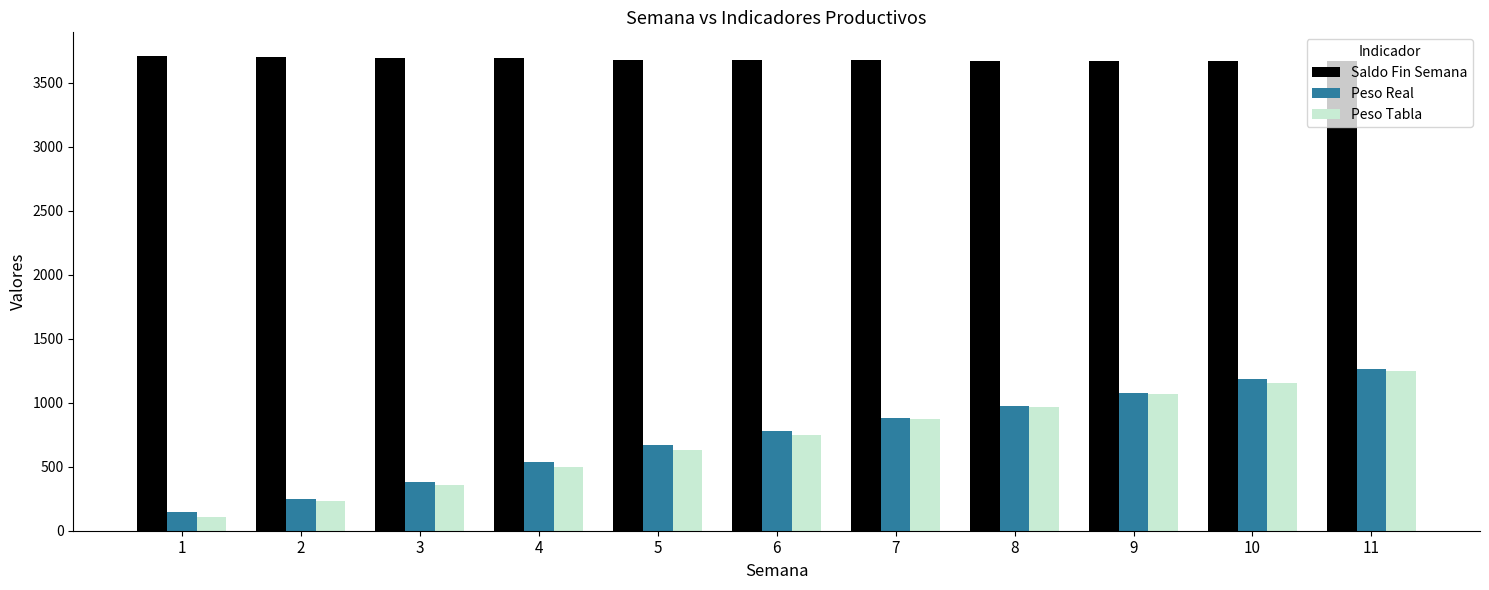

Read the Saldo Fin Semana value at 8.

3671.0